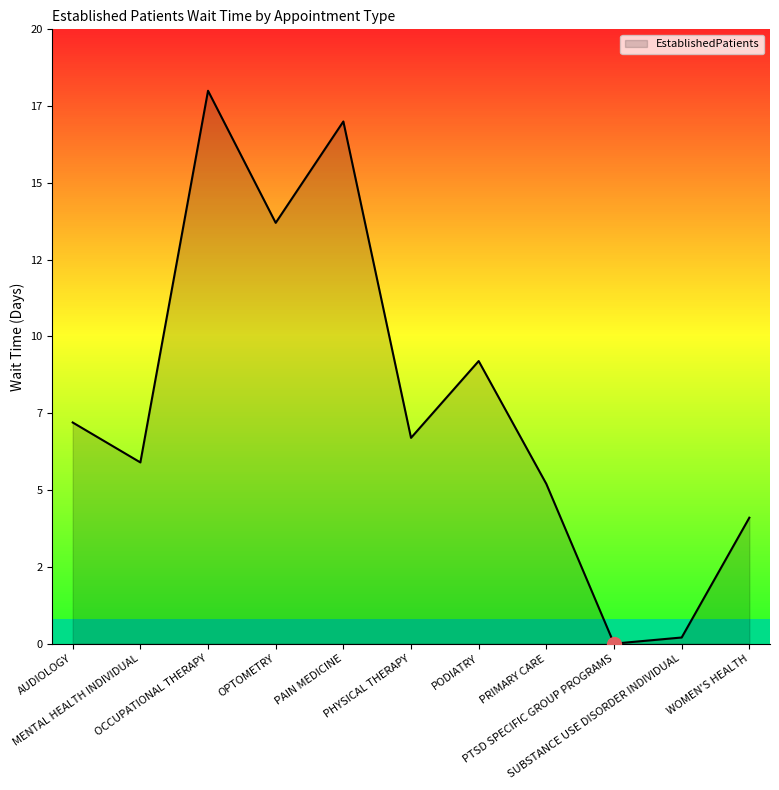

Does the chart have visible grid lines?

No